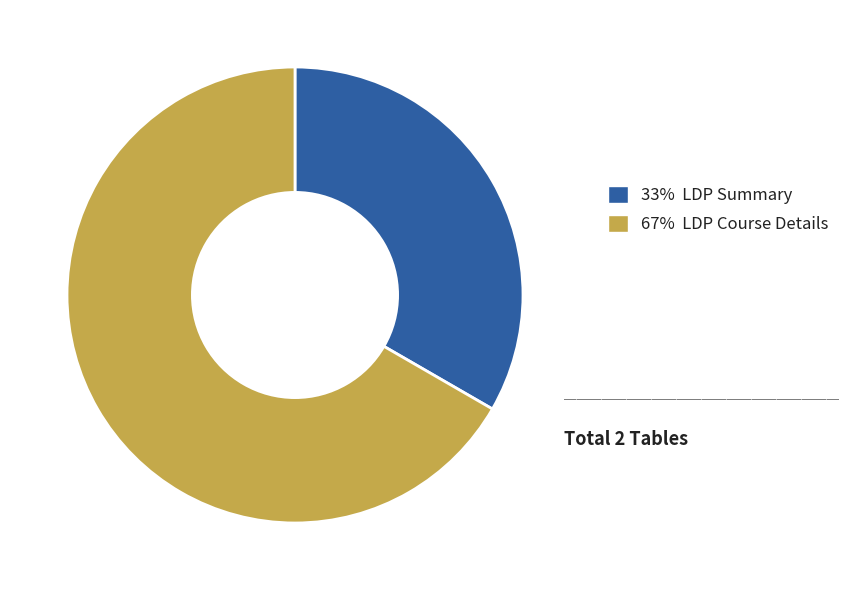

How many segments does this pie chart have?

2